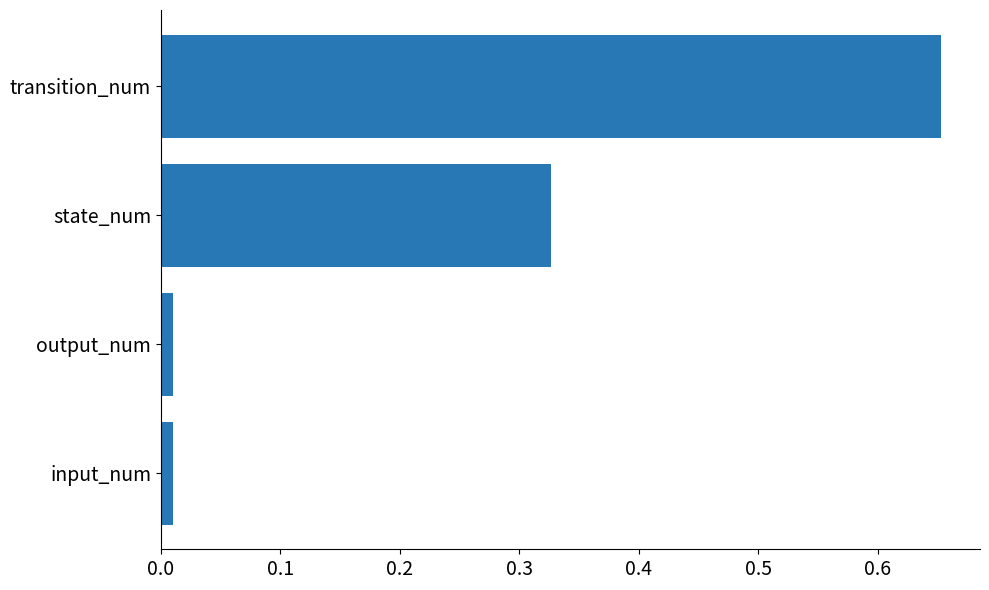

What is the sum of all values?

1.0